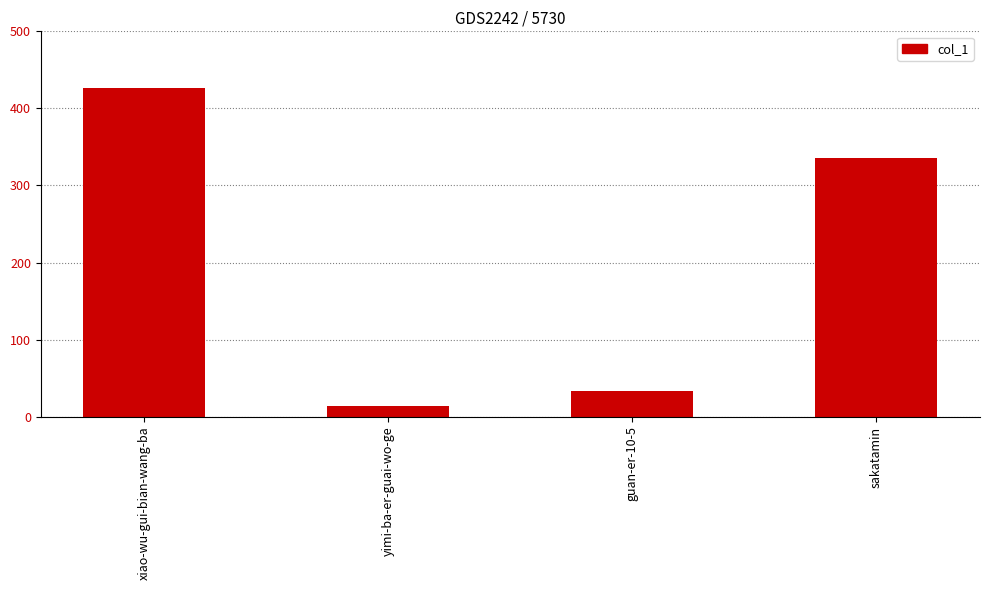

What is the label of the 1st bar from the right?

sakatamin